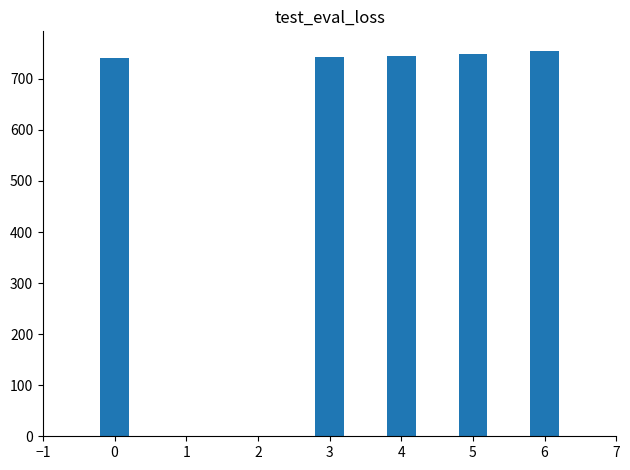

Approximately how many times larger is the value at 3 compared to 6?

1.0